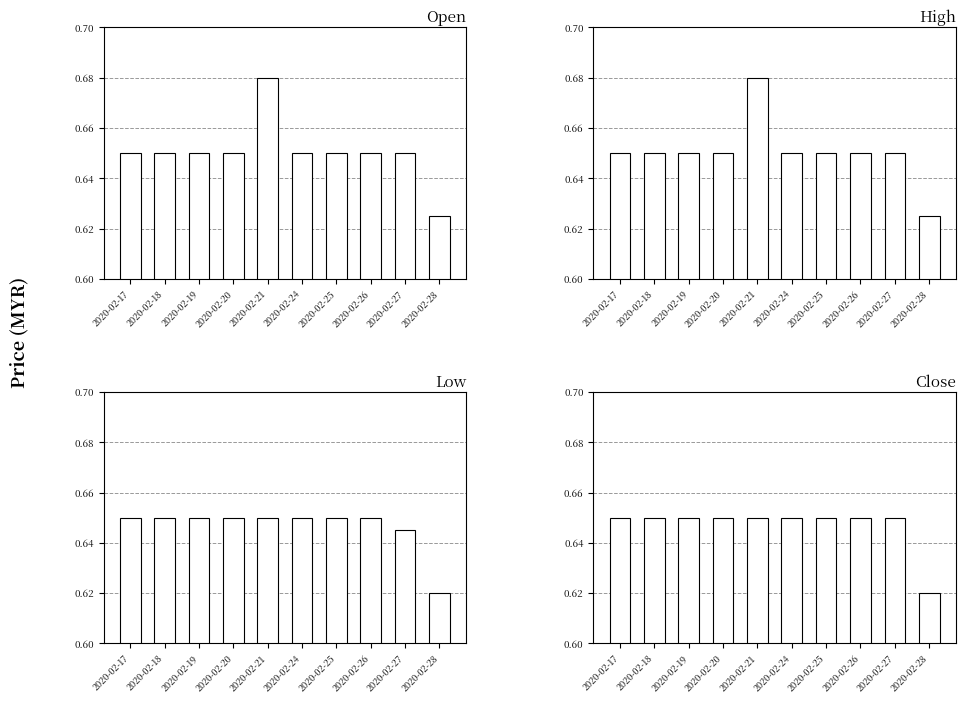

How many bars are there in total?

40